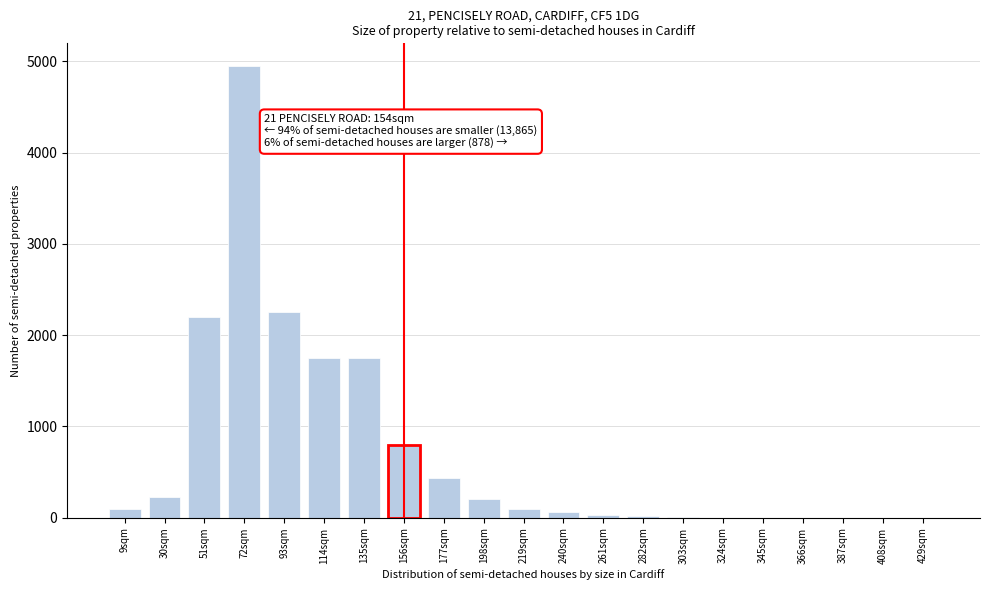

What is the sum of all values?

14864